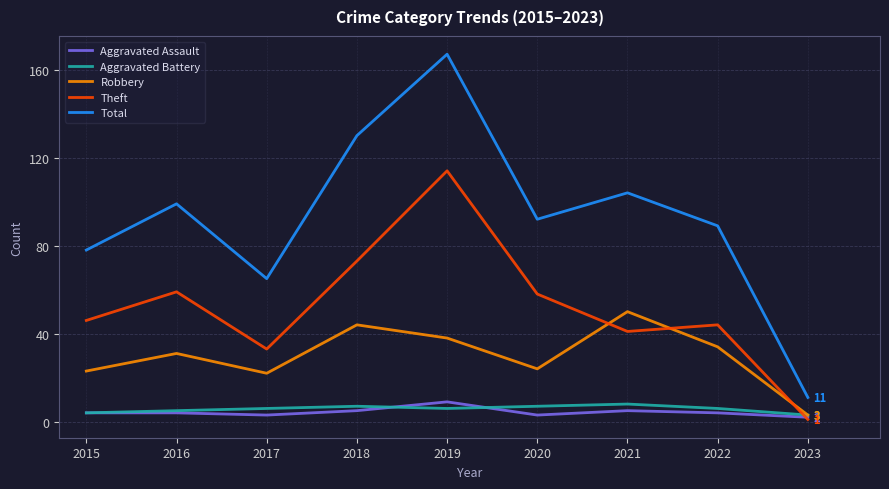

The value of Total at 2021 is 51. True or false?

False